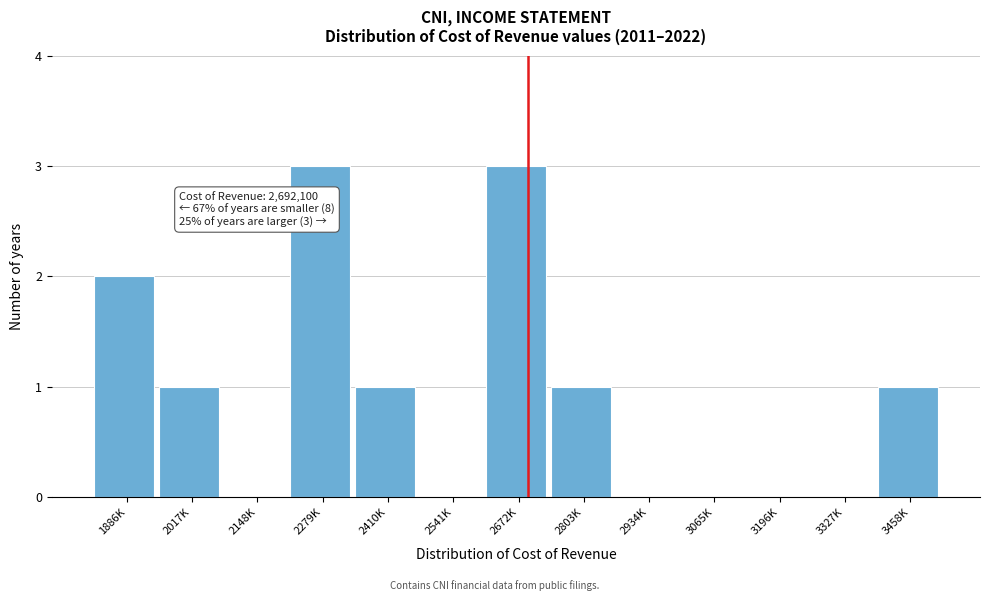

Reading left to right, list all the values displayed in this chart.

1886K=2	2017K=1	2148K=0	2279K=3	2410K=1	2541K=0	2672K=3	2803K=1	2934K=0	3065K=0	3196K=0	3327K=0	3458K=1